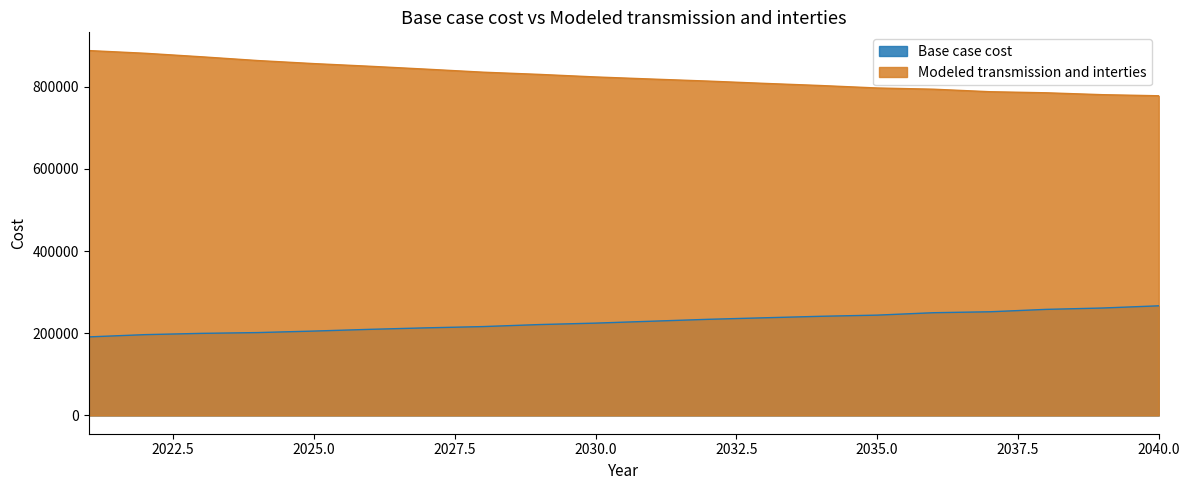

Which has a higher value, 2037 or 2032?

2037